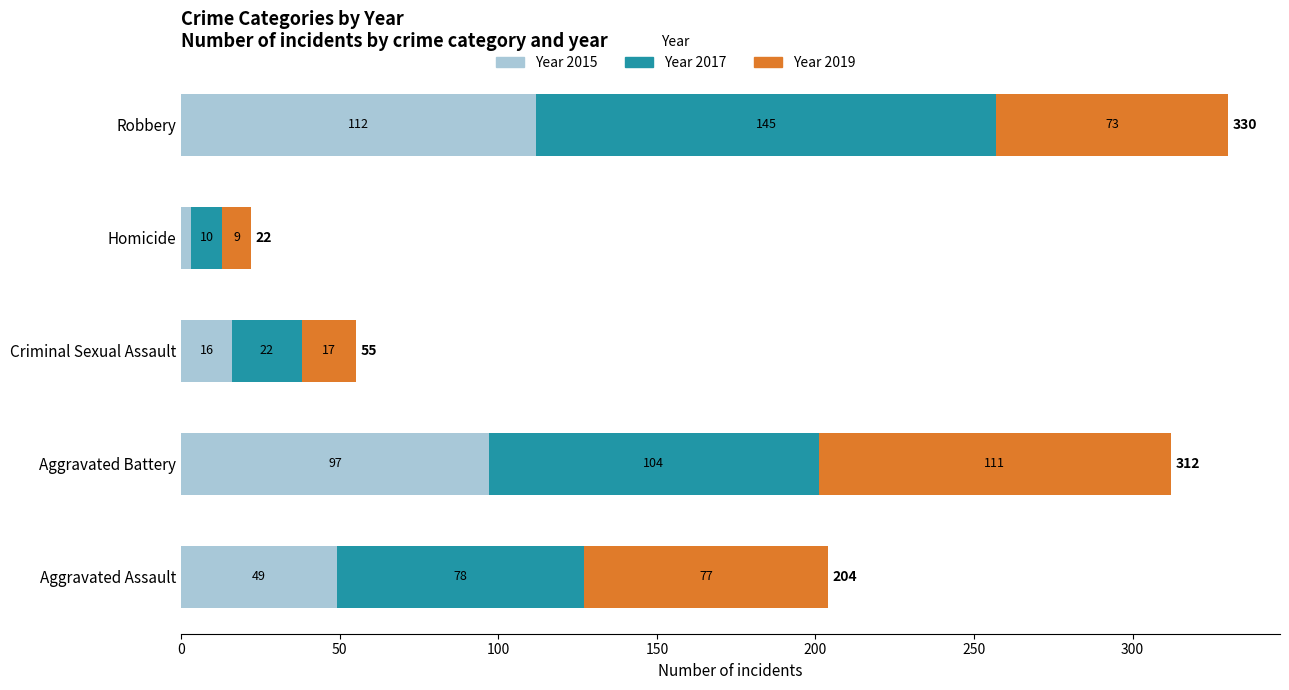

How many distinct data groups are displayed?

3